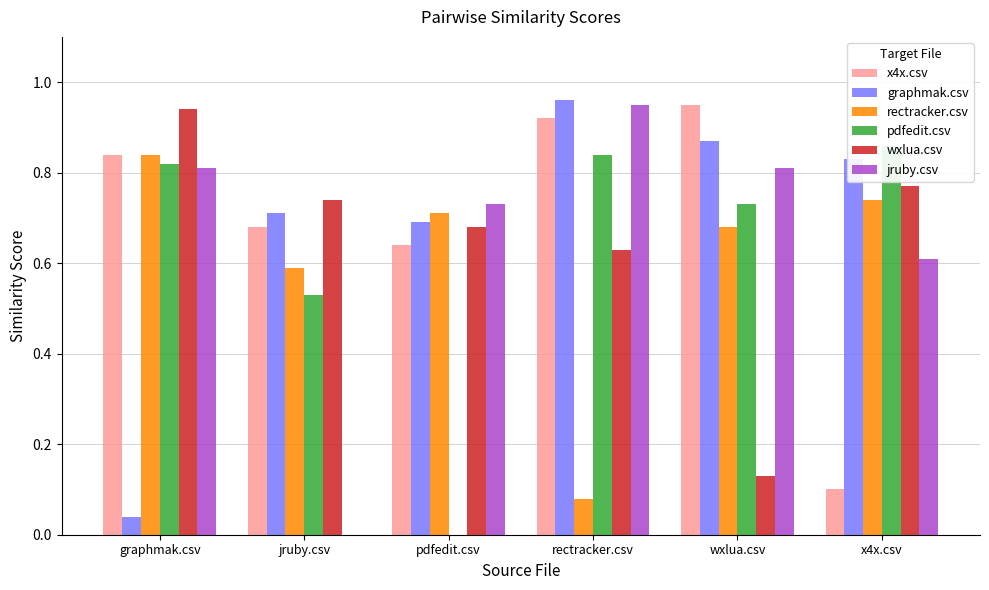

Does the chart contain any negative values?

No